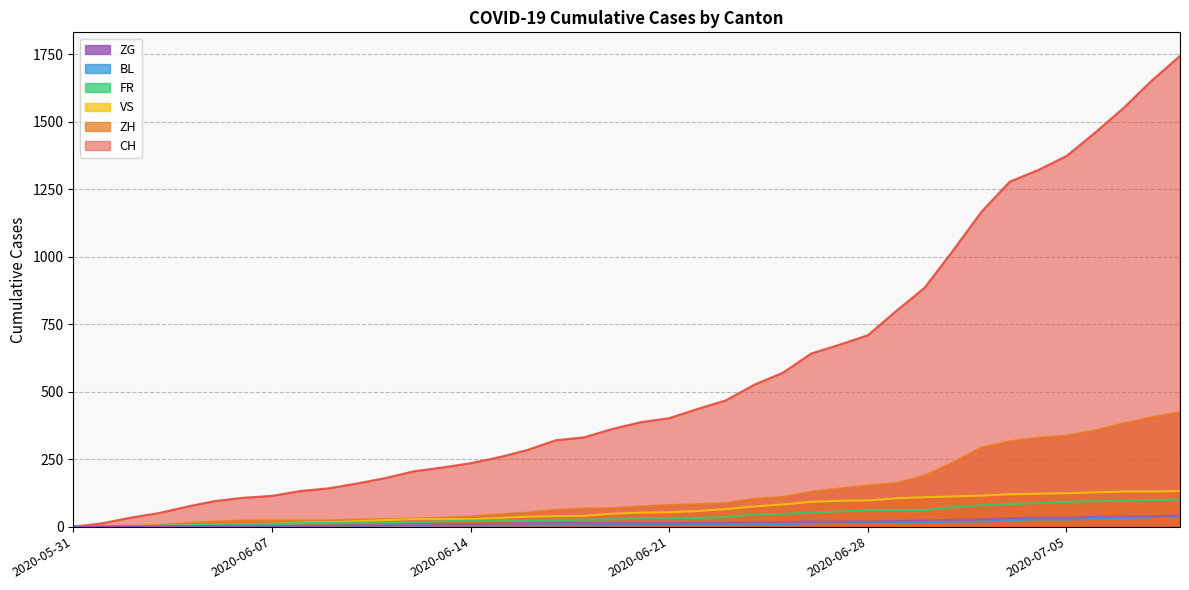

What is the difference between the maximum and minimum values in the BL series?

38